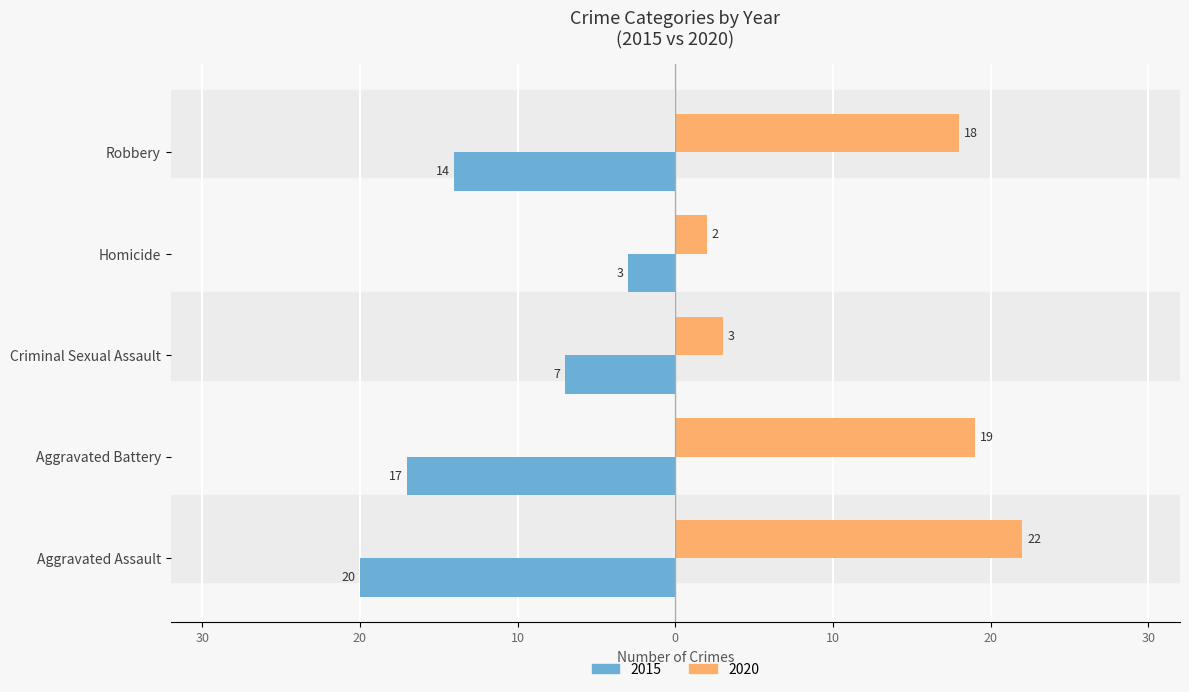

What are all the series names shown in the legend?

2015, 2020